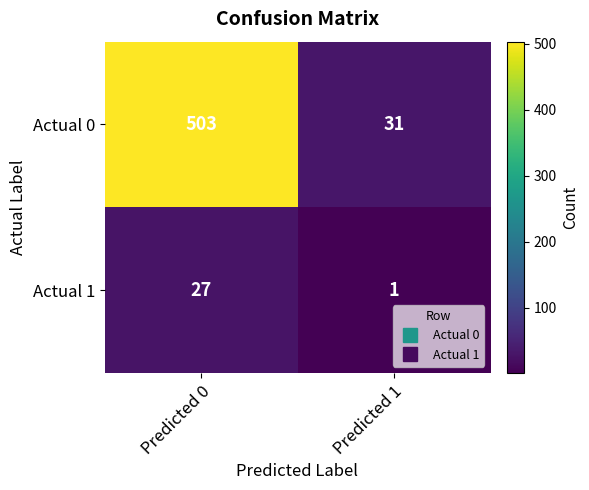

Reading left to right, extract all data points from this chart.

Actual 0: 503	31
Actual 1: 27	1